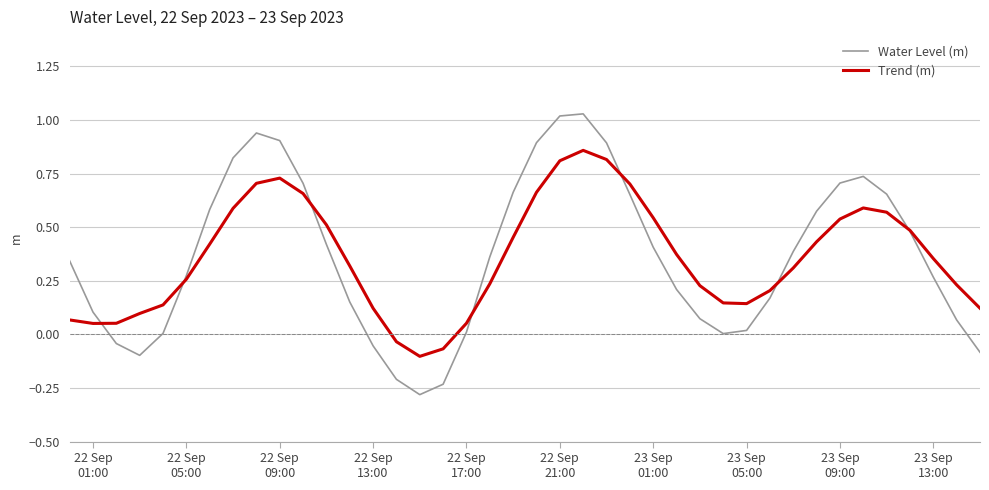

Which series has the largest range (max minus min)?

Water Level (m)